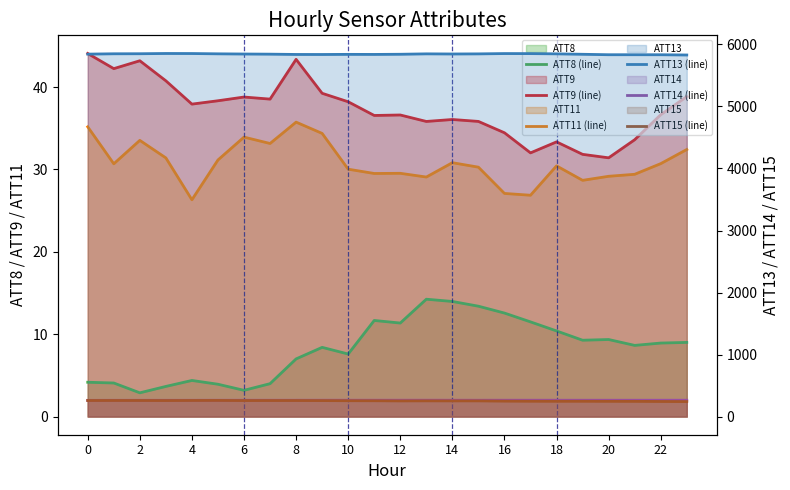

What is the minimum value shown in the chart?

2.9